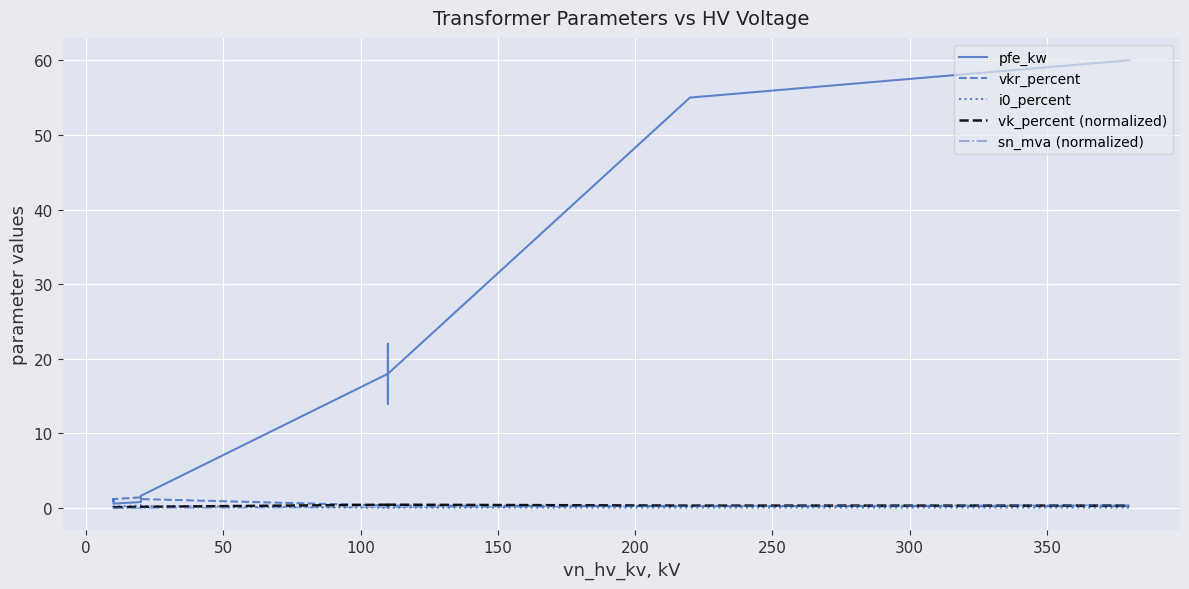

Reading left to right, extract all data points from this chart.

pfe_kw: 0.9	1.2	0.6	0.8	1.4	1.6	18.0	22.0	14.0	22.0	14.0	18.0	55.0	60.0
vkr_percent: 1.3	1.1	1.2	1.4	1.4	1.2	0.3	0.3	0.4	0.3	0.4	0.3	0.3	0.2
i0_percent: 0.2	0.2	0.2	0.3	0.3	0.3	0.1	0.0	0.1	0.0	0.1	0.1	0.1	0.1
vk_percent (normalized): 0.1	0.1	0.1	0.2	0.2	0.2	0.4	0.5	0.3	0.5	0.3	0.4	0.3	0.3
sn_mva (normalized): 0.0	0.0	0.0	0.0	0.0	0.0	0.1	0.2	0.1	0.2	0.1	0.1	0.2	0.4